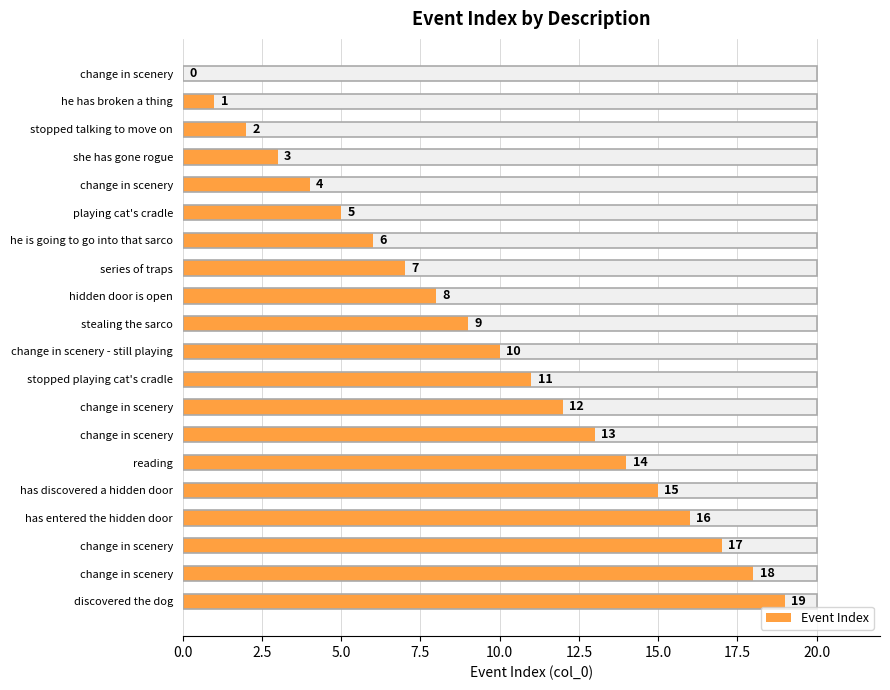

What is the change in value from he has broken a thing to reading?

+13